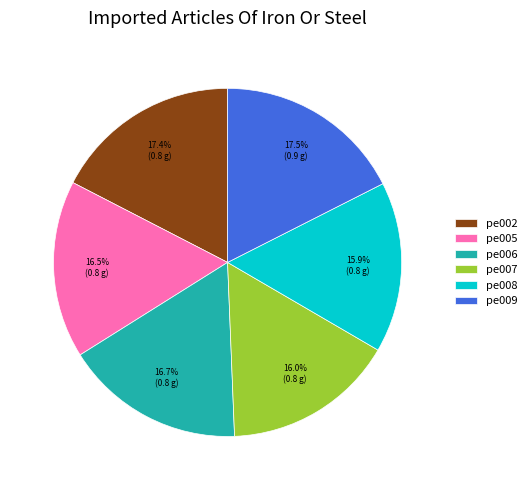

Is there a majority slice in this chart?

No